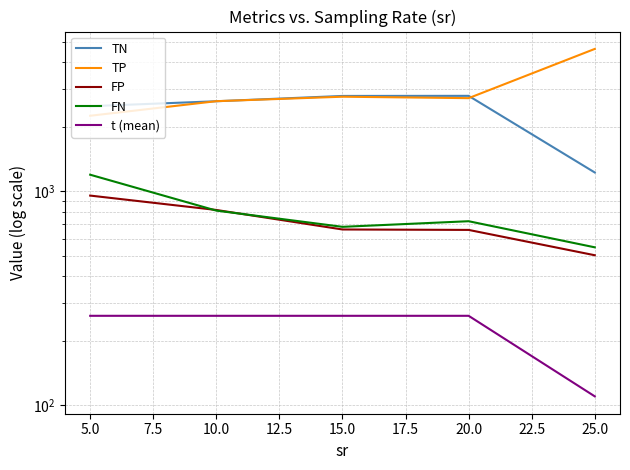

What is the sum of all TN values?

11939.4